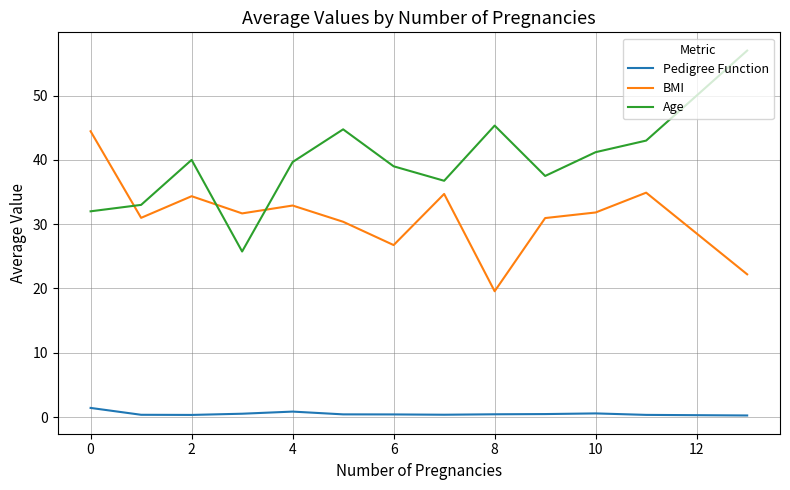

Rank the series by their average value, from lowest to highest.

Pedigree Function, BMI, Age